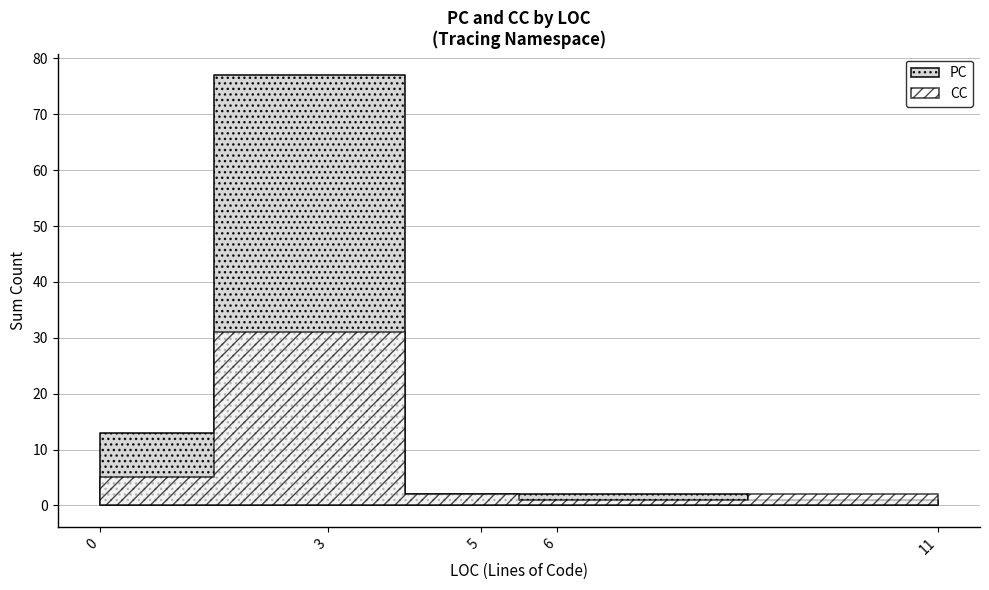

True or false: PC and CC cross at least once.

False